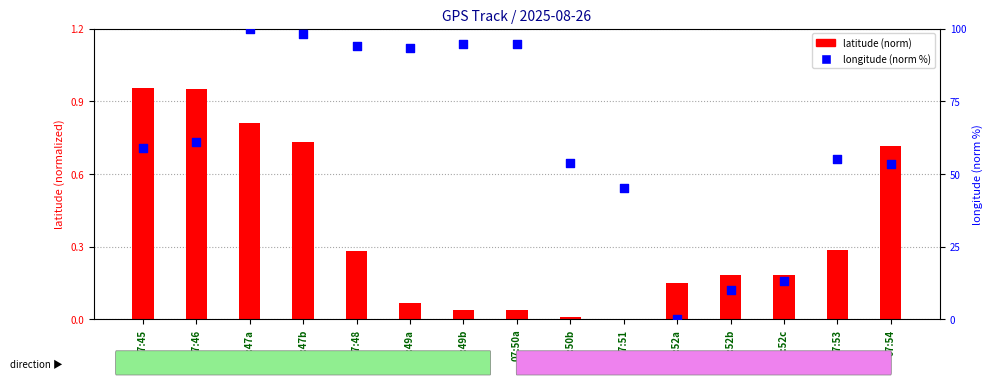

Which series reaches the maximum Y coordinate?

longitude (norm %)